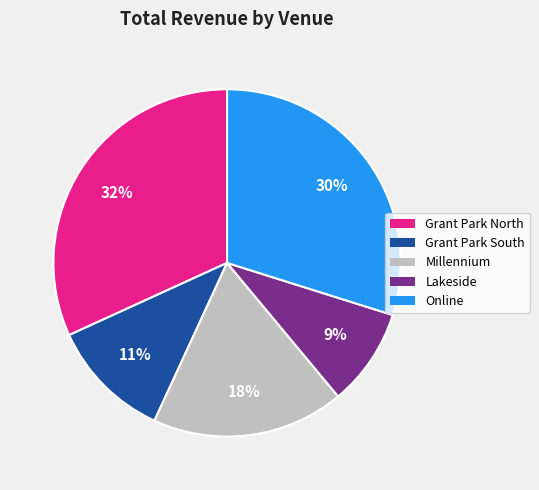

Is there a majority slice in this chart?

No